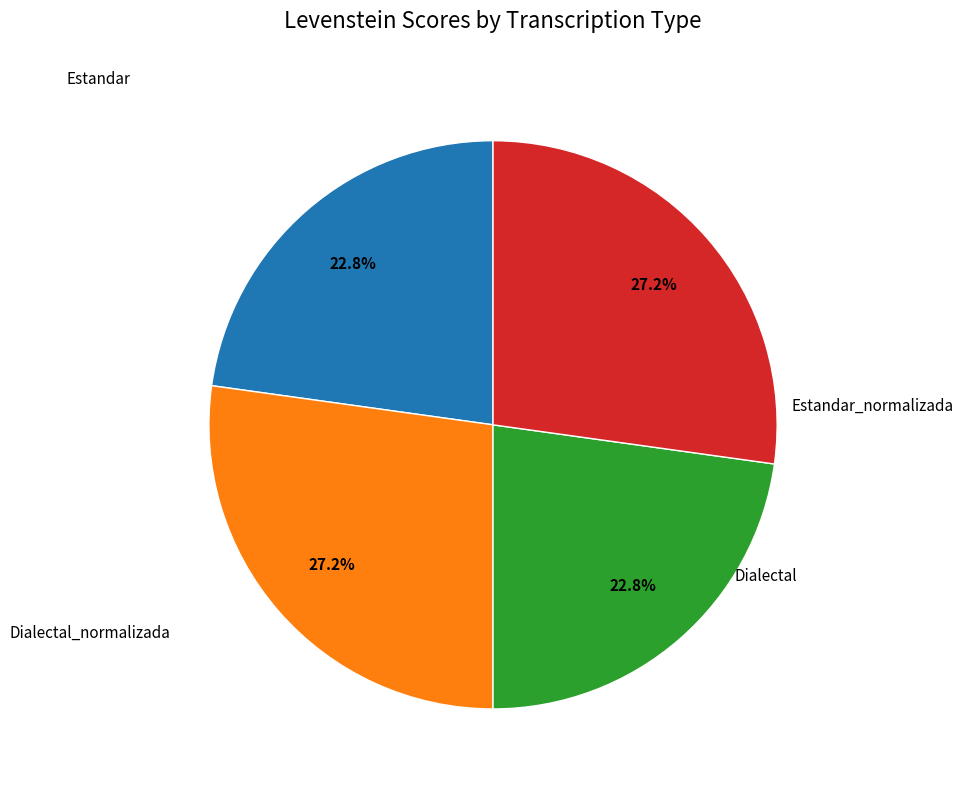

Does any single category account for the majority?

No